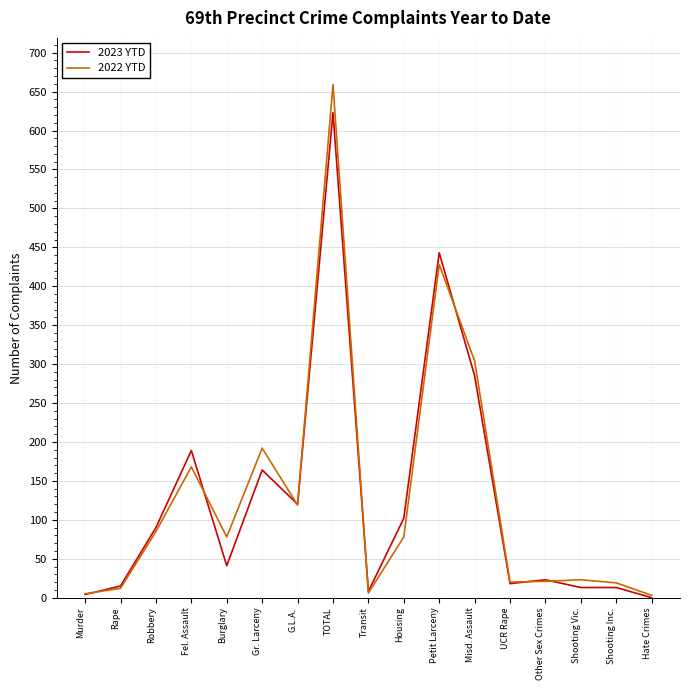

Which series has the largest range (max minus min)?

2022 YTD